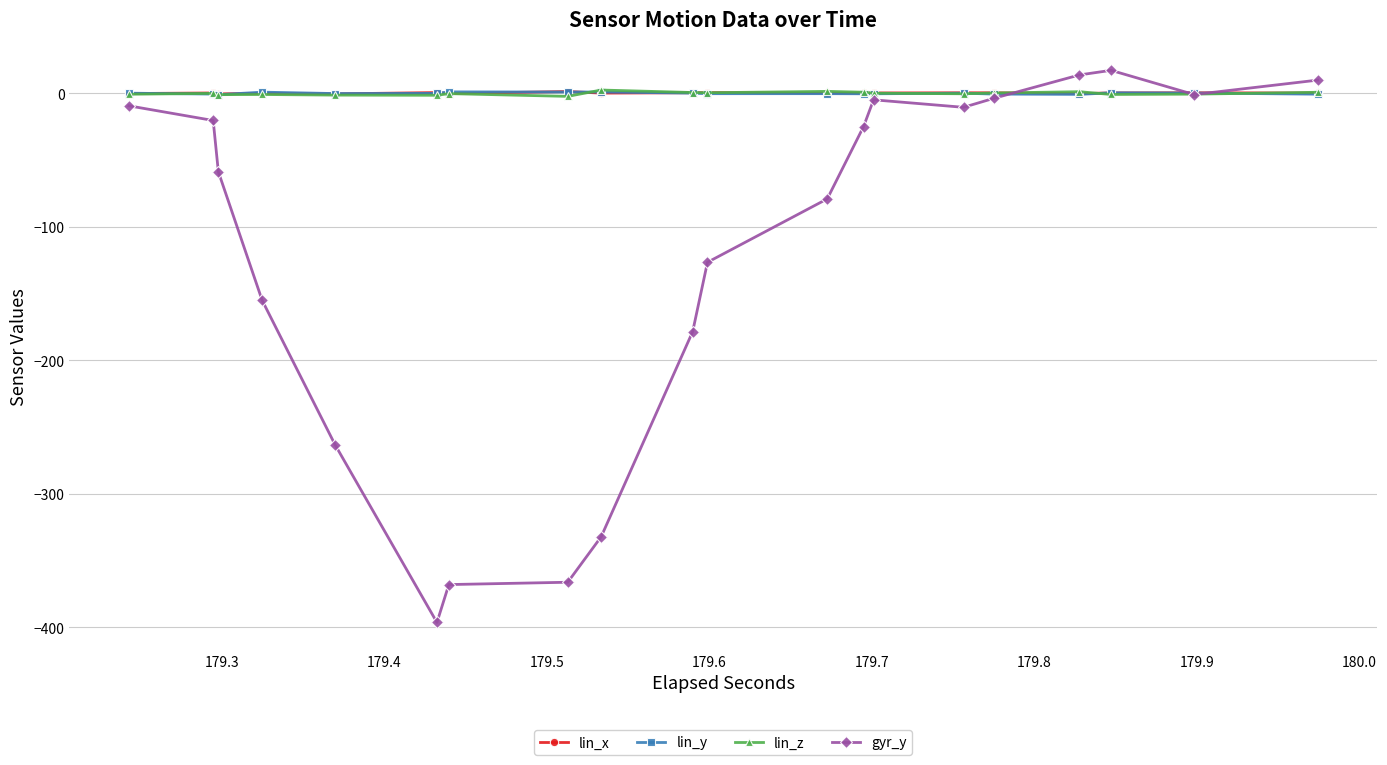

Which series has the widest spread of values?

gyr_y